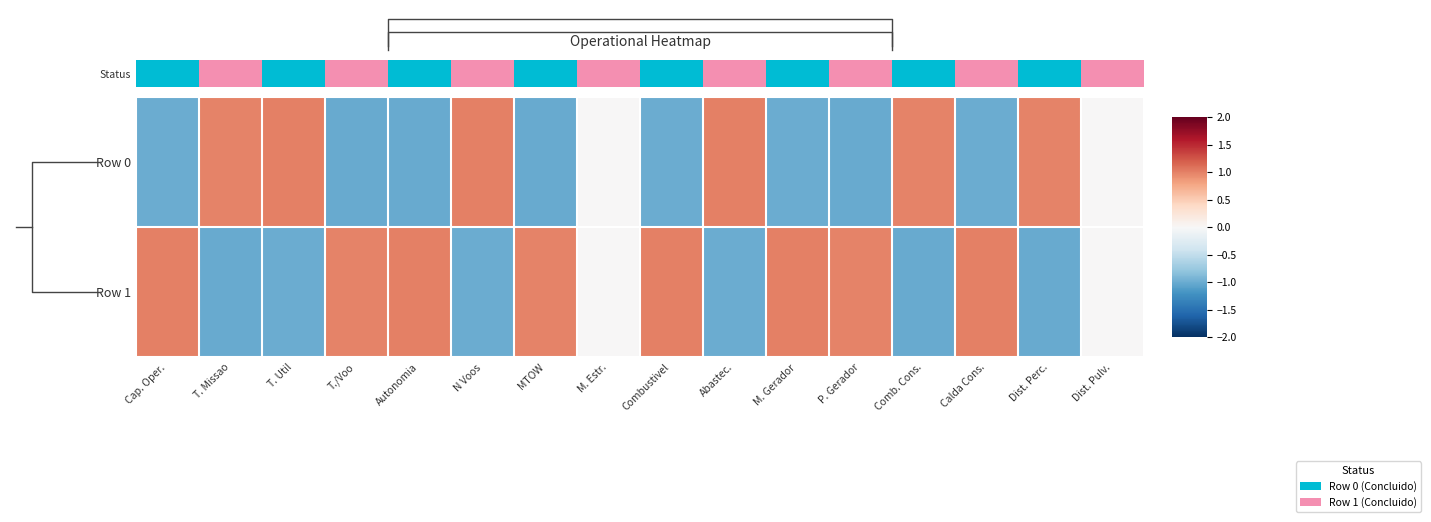

Is the value of Status at P. Gerador greater than the value of Row 1 at Combustivel?

No